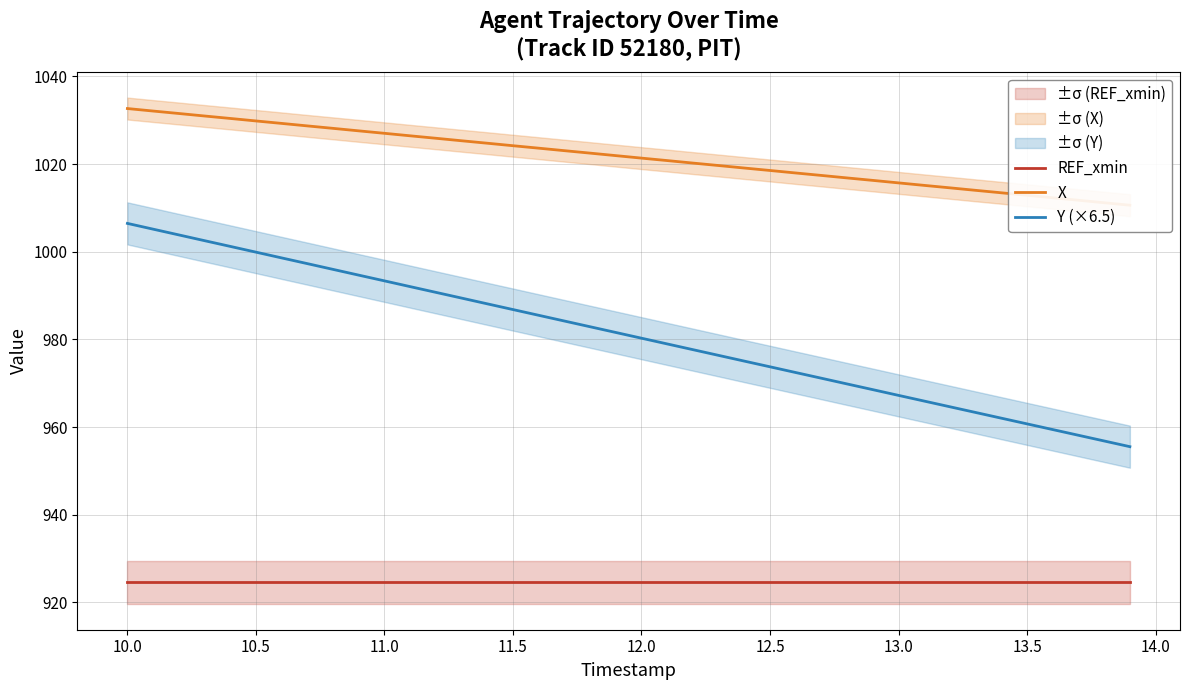

What is the minimum value shown in the chart?

924.6